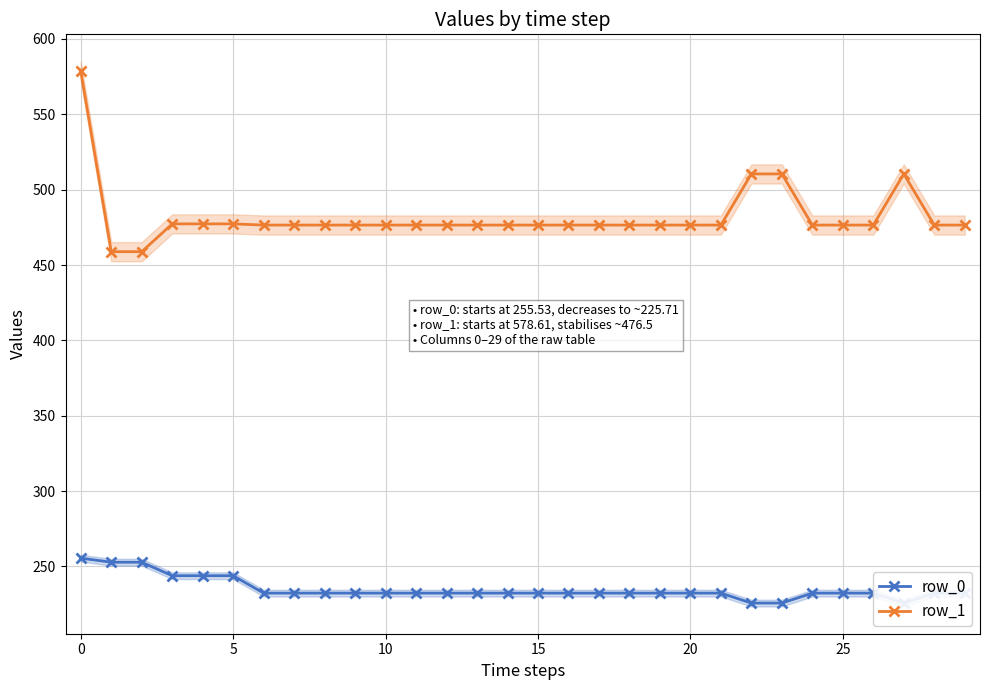

What is the difference between the second highest and minimum values in the row_1 series?

51.6